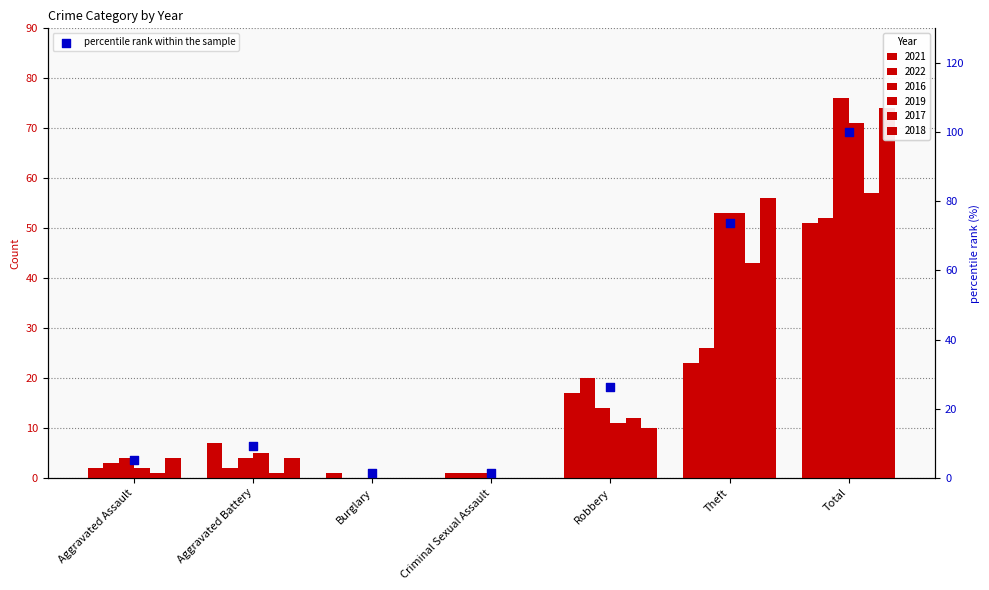

What is the change in value from Criminal Sexual Assault to Total?

+98.7